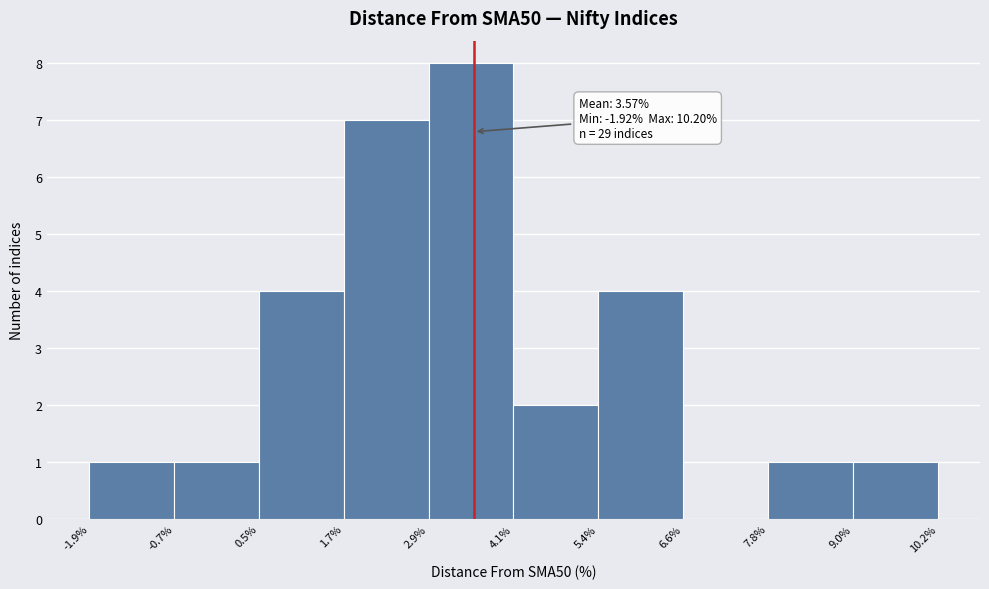

Which range on the x-axis has the tallest bar?

2.9% to 4.1%